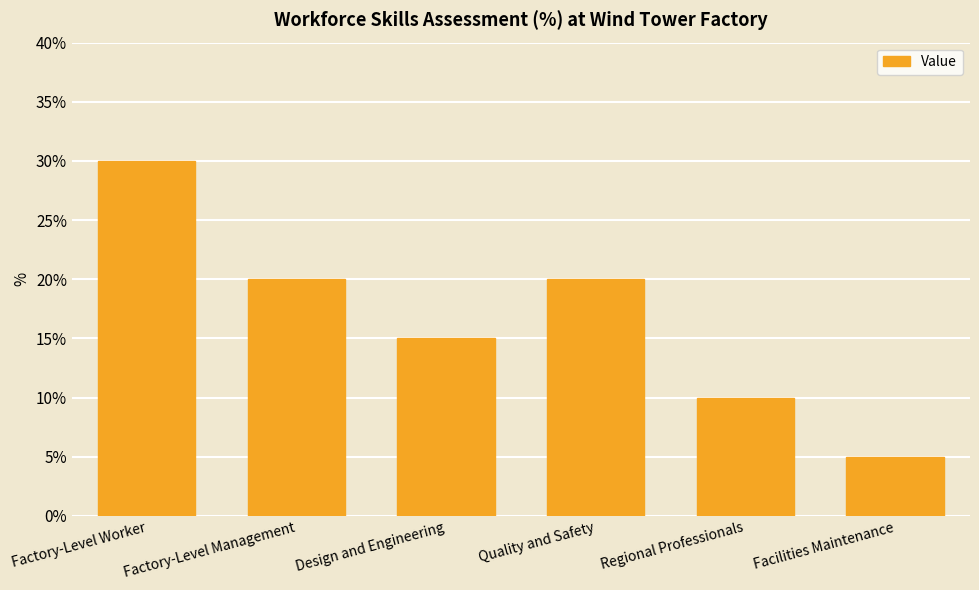

Which has a higher value, Factory-Level Worker or Regional Professionals?

Factory-Level Worker